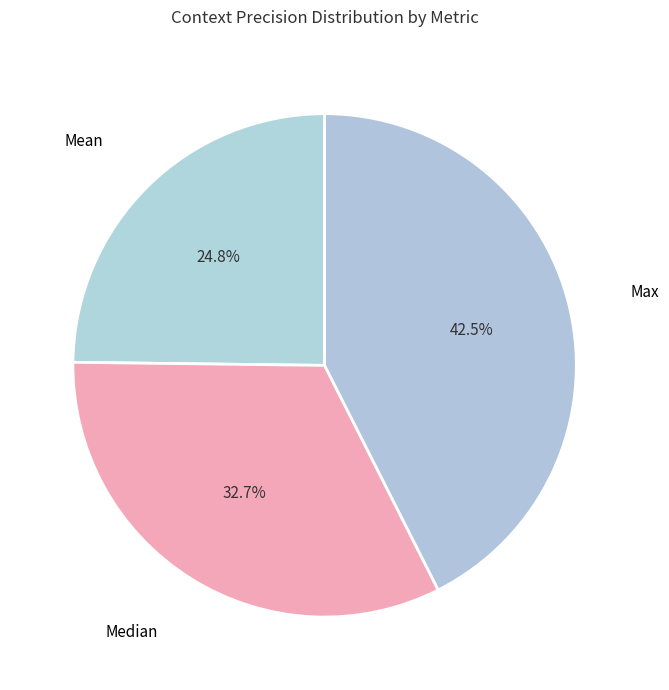

How many slices are in this pie chart?

3